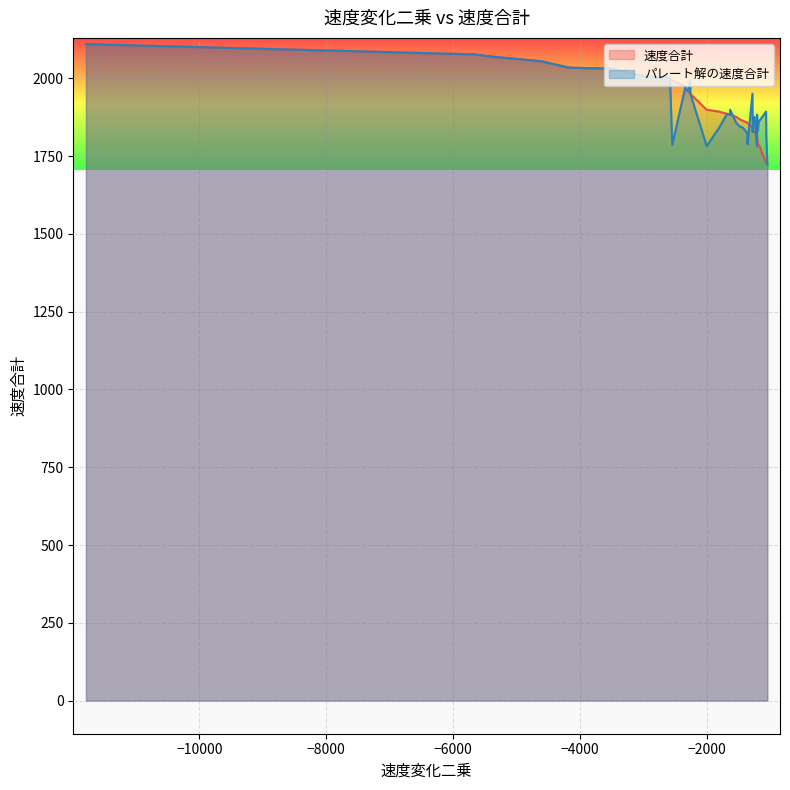

What is the smallest value displayed?

1724